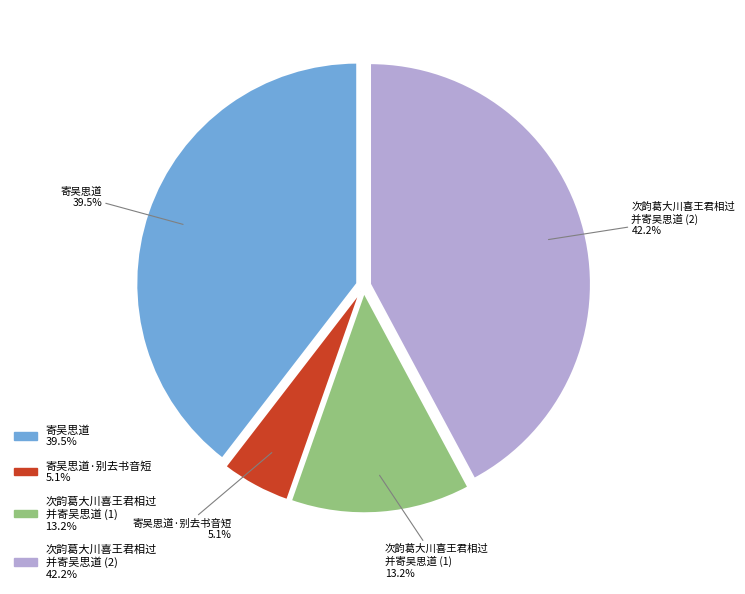

To the nearest percent, what is the difference between the largest and smallest slice percentages?

37%